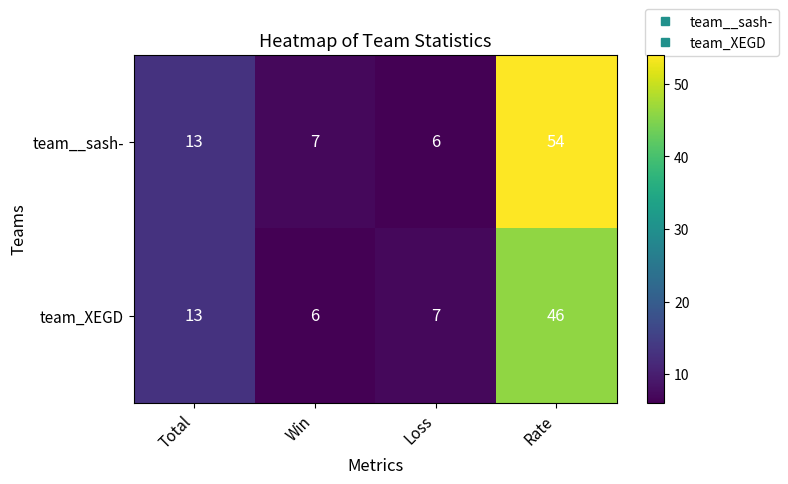

What is the minimum value shown in the chart?

6